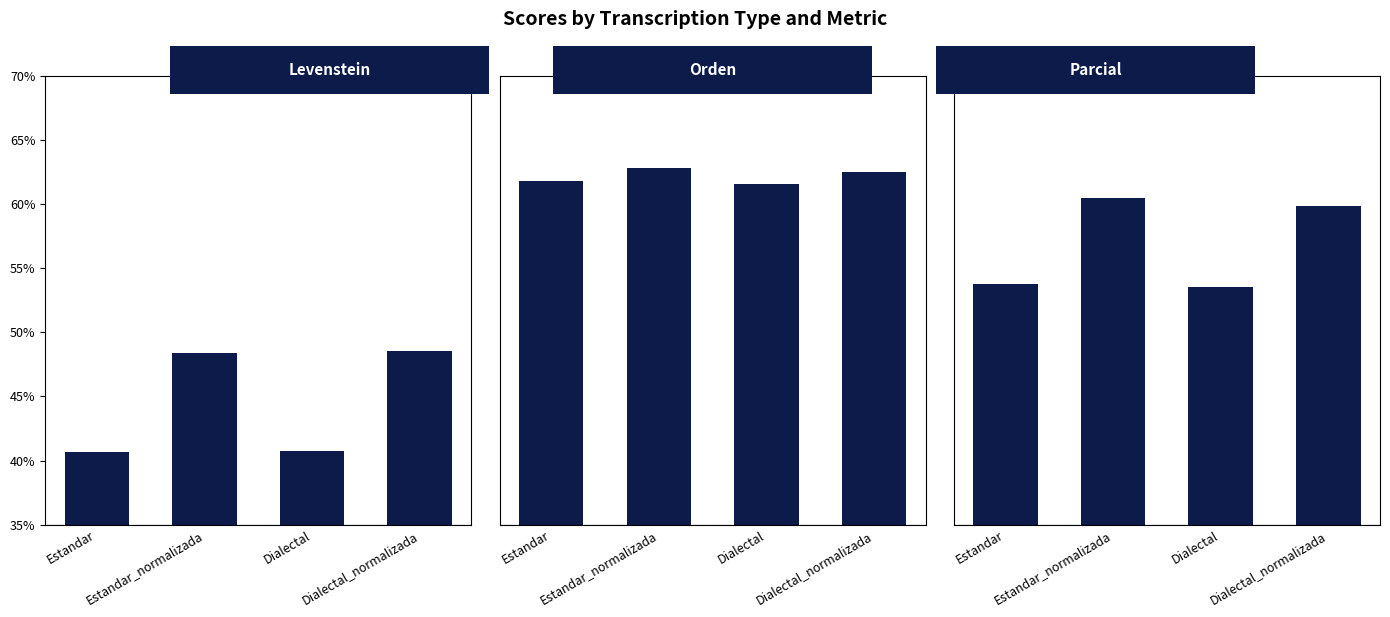

Rank the categories by Orden value from highest to lowest.

Estandar_normalizada, Dialectal_normalizada, Estandar, Dialectal